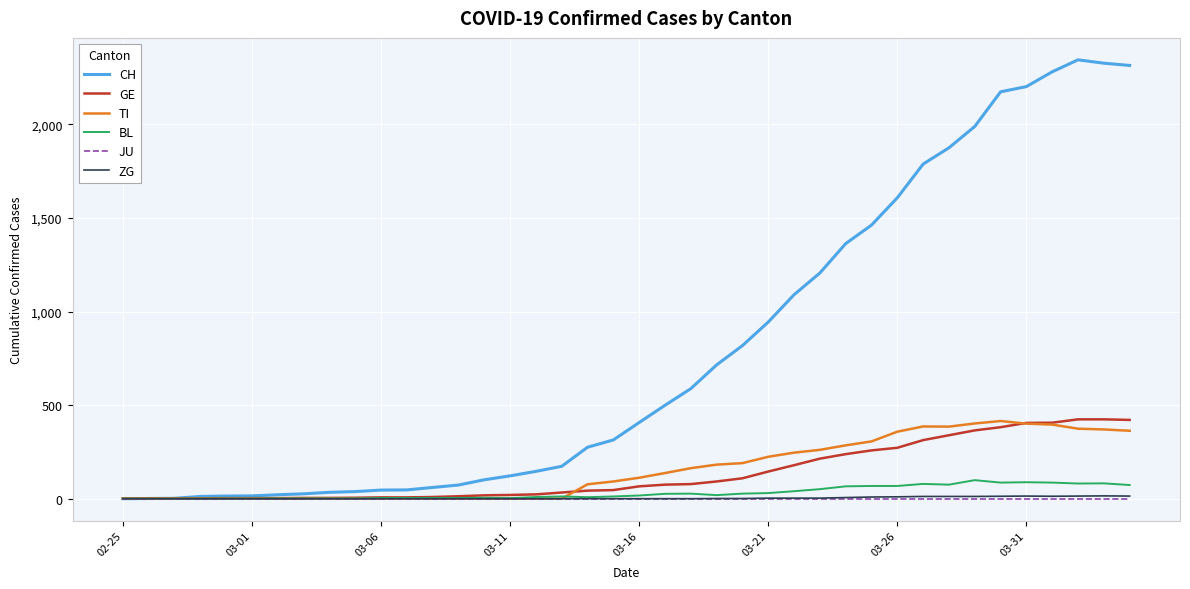

How many lines are shown in the chart?

6